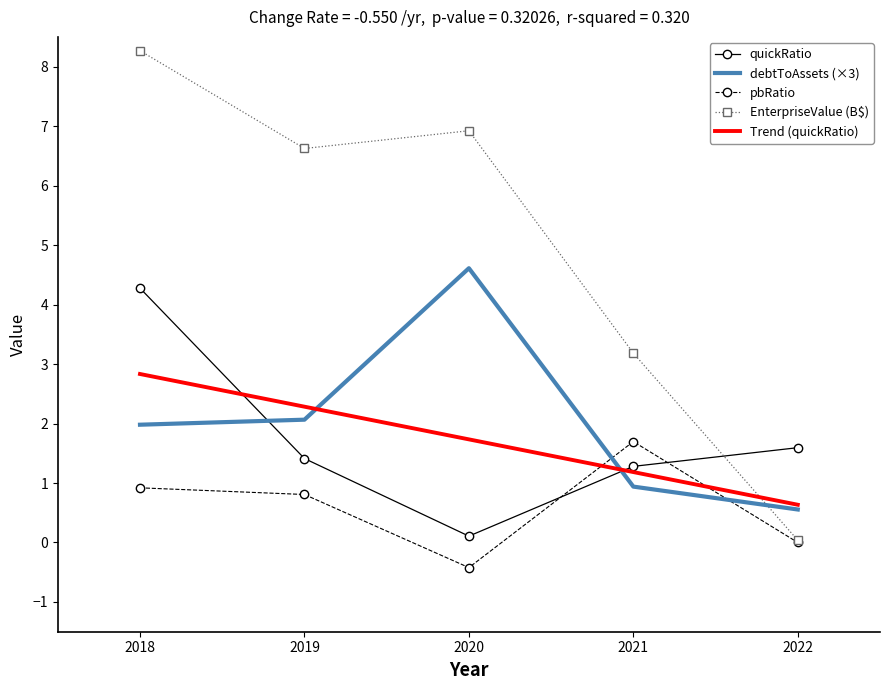

At how many categories does at least one series exceed 7?

1